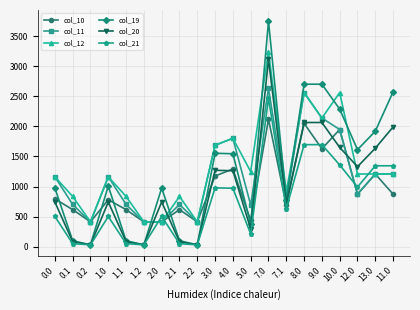

At which label is col_20 closest to 1570?

13.0